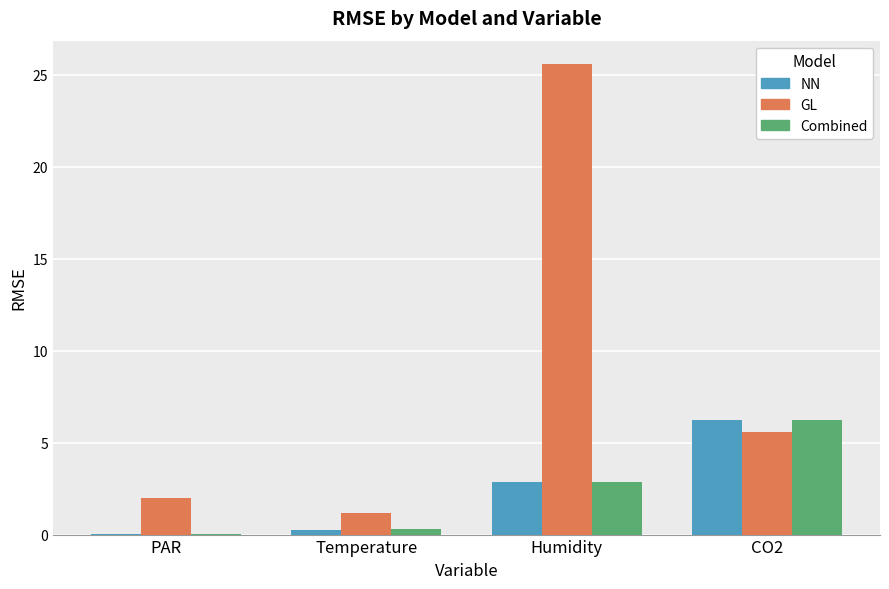

What is the sum of all GL values?

34.3